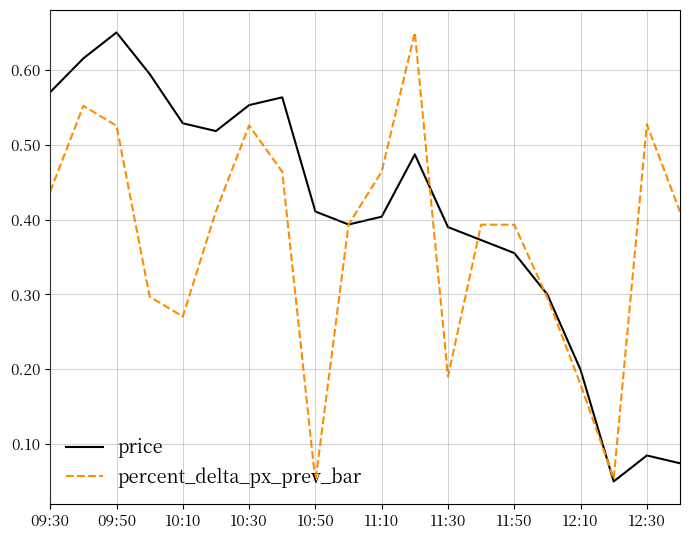

Rank the series by their average value, from highest to lowest.

price, percent_delta_px_prev_bar